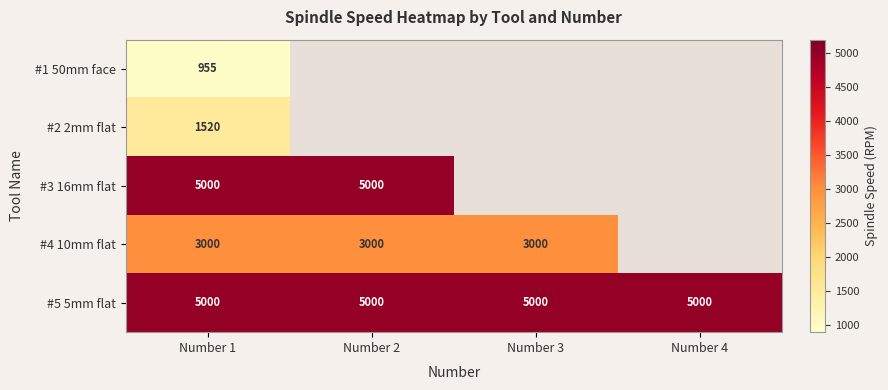

True or false: #5 5mm flat has a value of 5000 at Number 3.

True